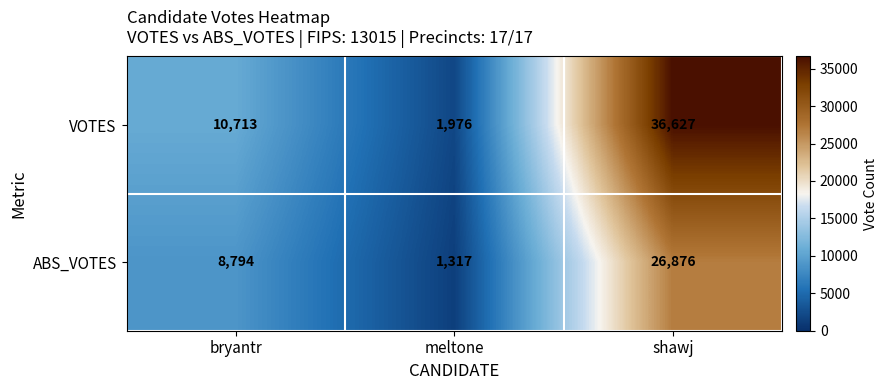

Is it true that ABS_VOTES equals 11434 at bryantr?

False